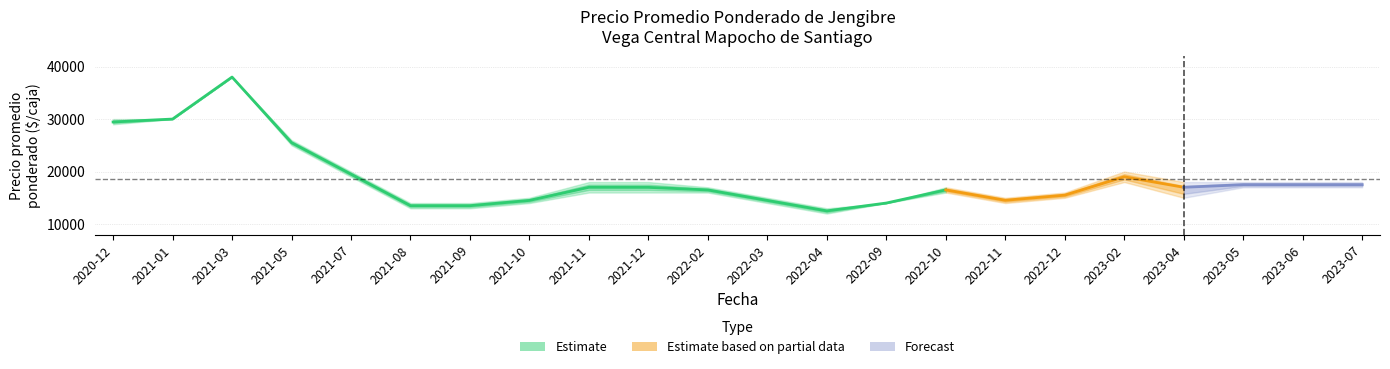

True or false: Precio promedio ponderado and Precio minimo intersect in this chart.

False